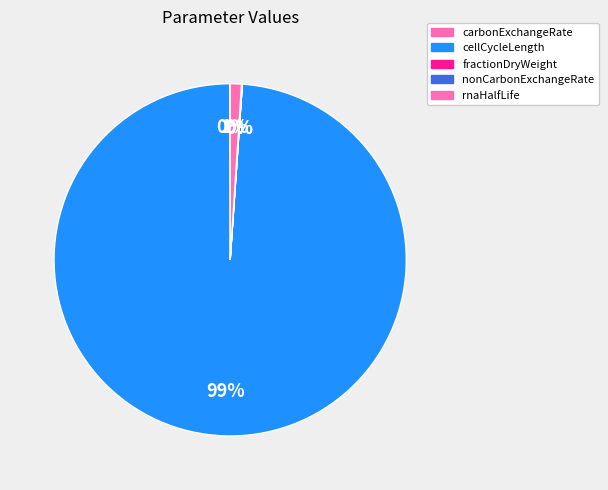

Count the number of slices in the pie.

5